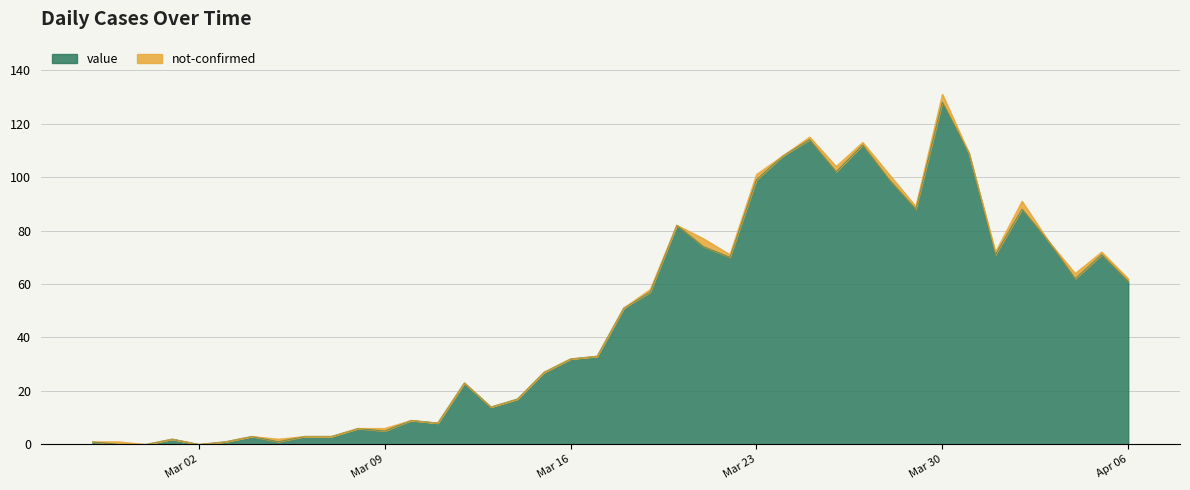

Does the chart have visible grid lines?

Yes